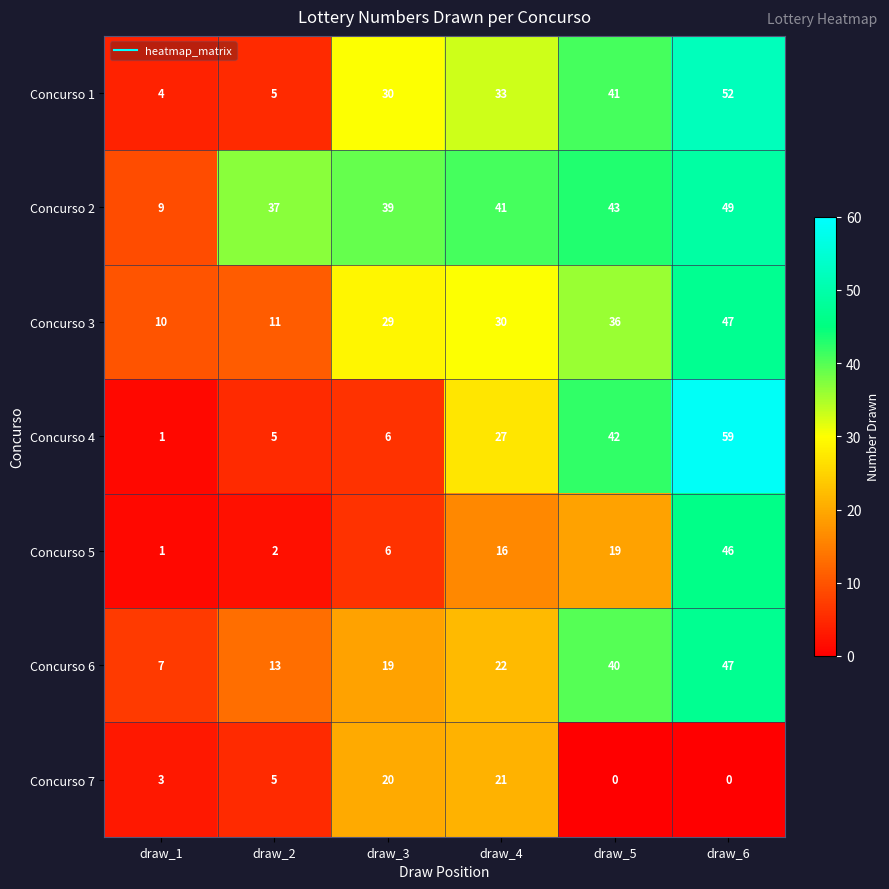

What is the difference between the highest and lowest values at draw_2?

35